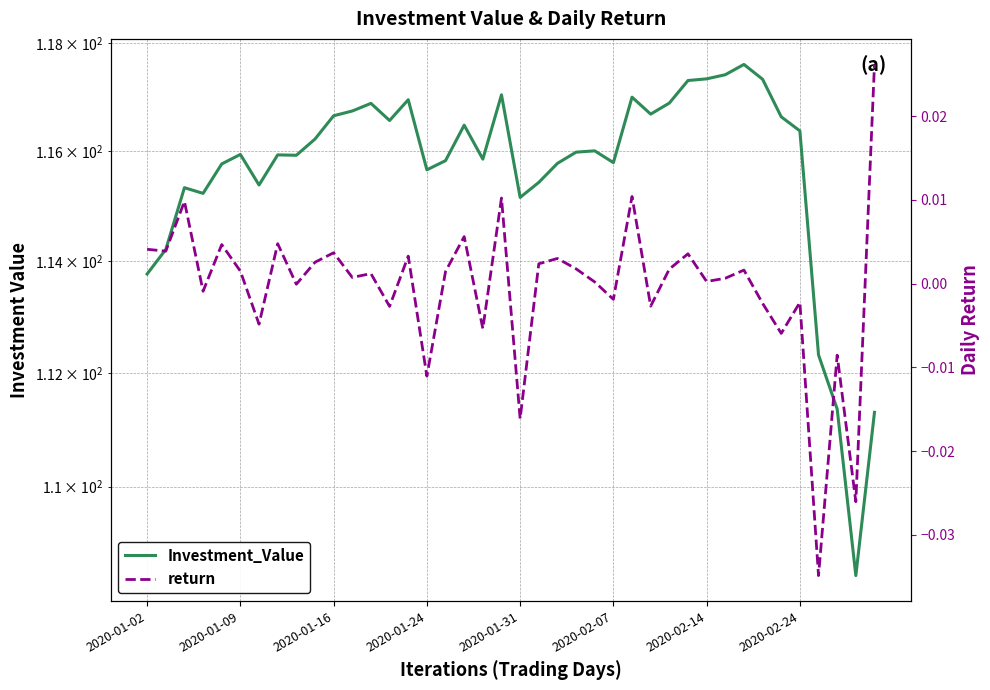

What is the maximum value shown in the chart?

117.6